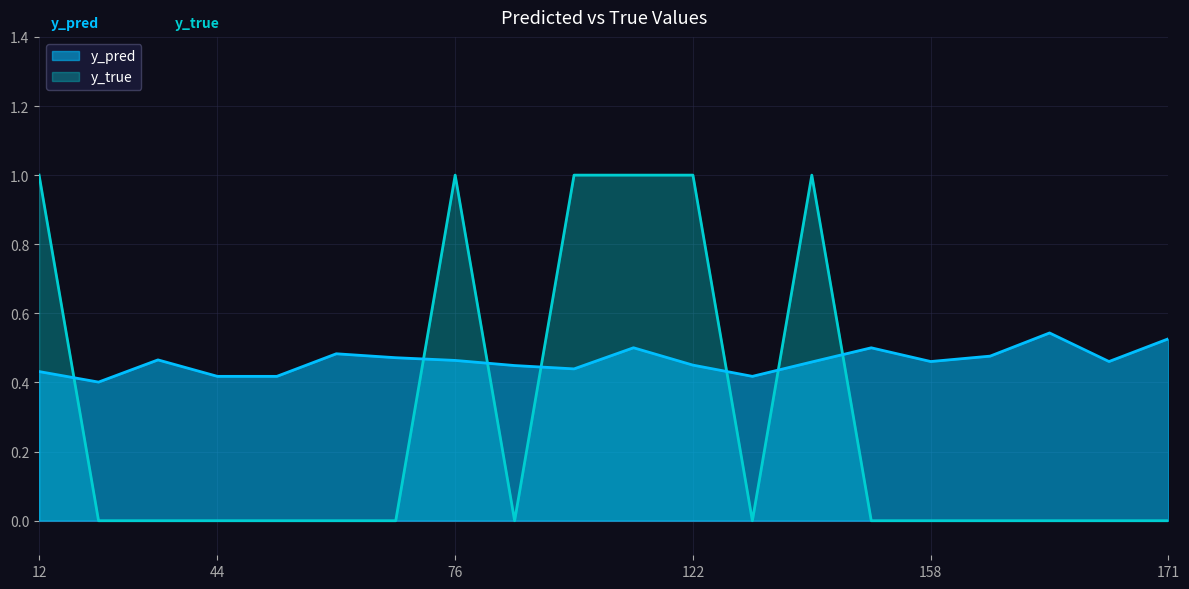

Between 126 and 162, which series saw the biggest shift?

y_pred